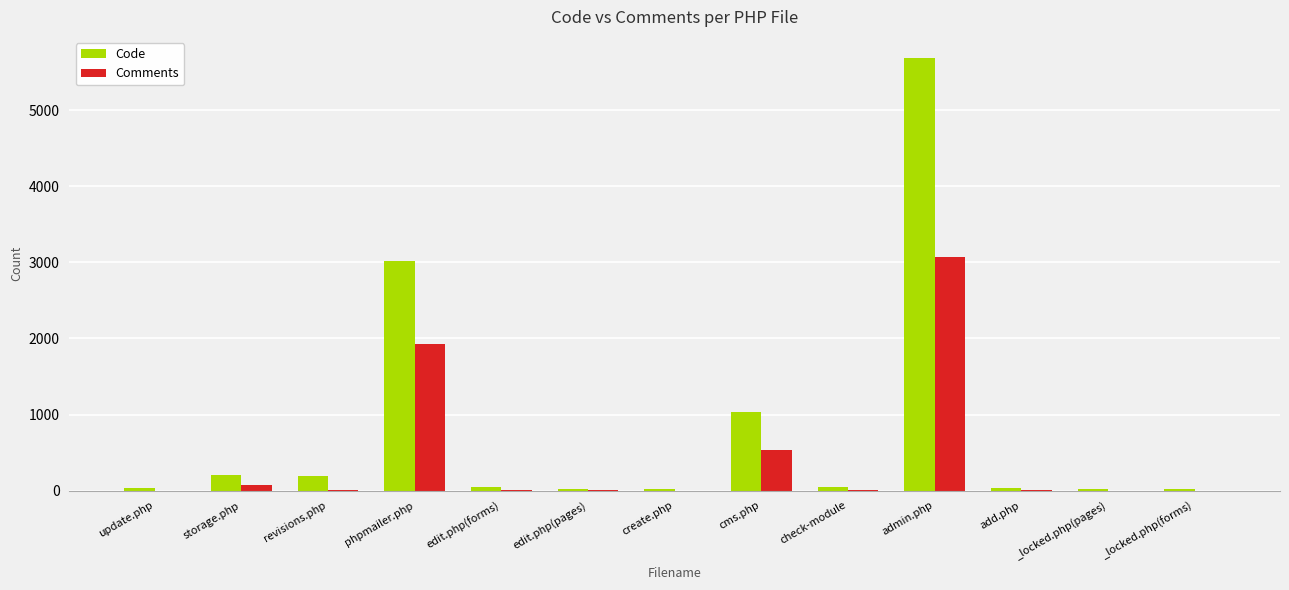

Is the value of Code at revisions.php greater than the value of Comments at edit.php(pages)?

Yes